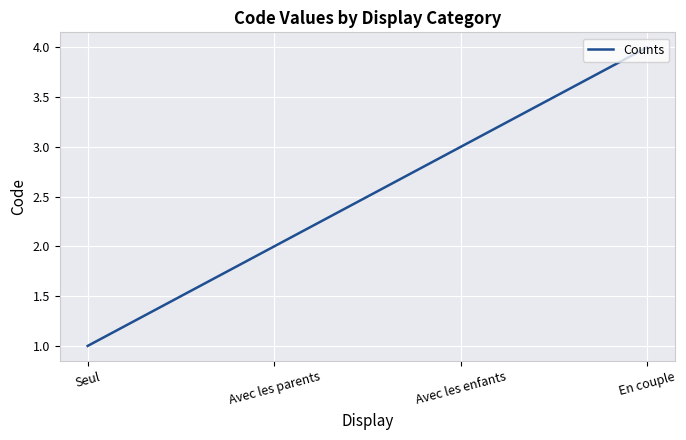

True or false: there are more than 2 points higher than both neighbors.

False